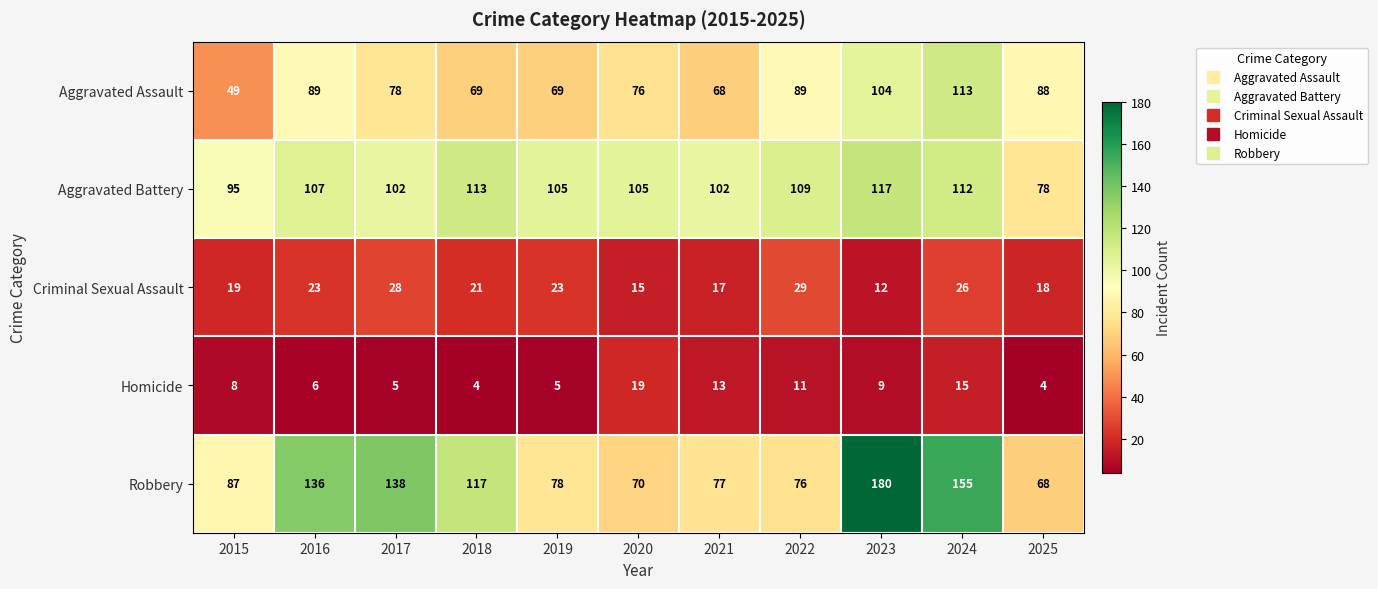

List the series in order of their peak value, highest first.

Robbery, Aggravated Battery, Aggravated Assault, Criminal Sexual Assault, Homicide